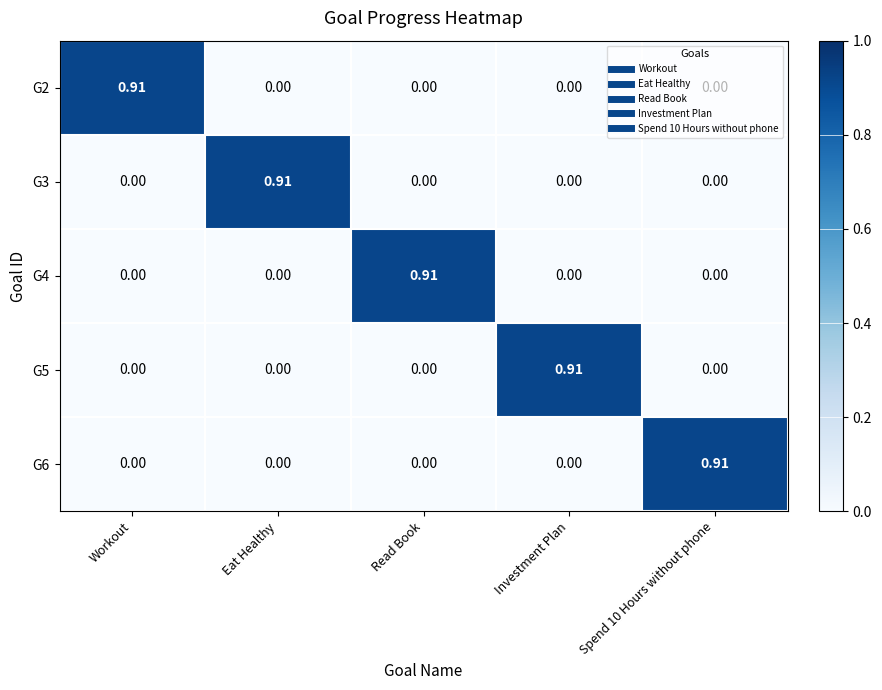

At which label does G5 reach its peak?

Investment Plan